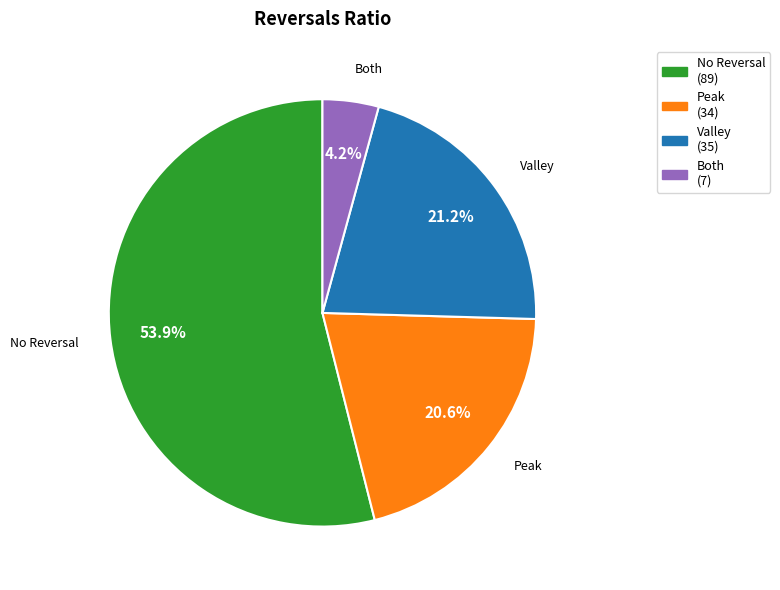

Is there any slice that represents more than half of the pie?

Yes